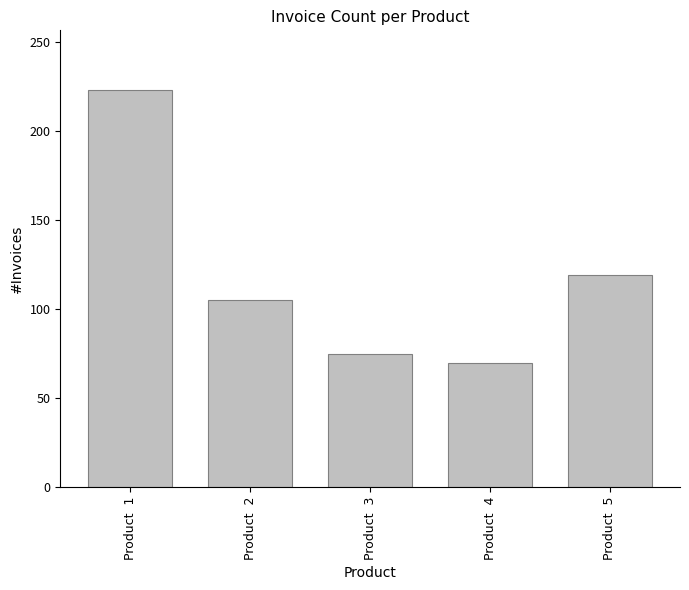

What is the maximum value shown in the chart?

223